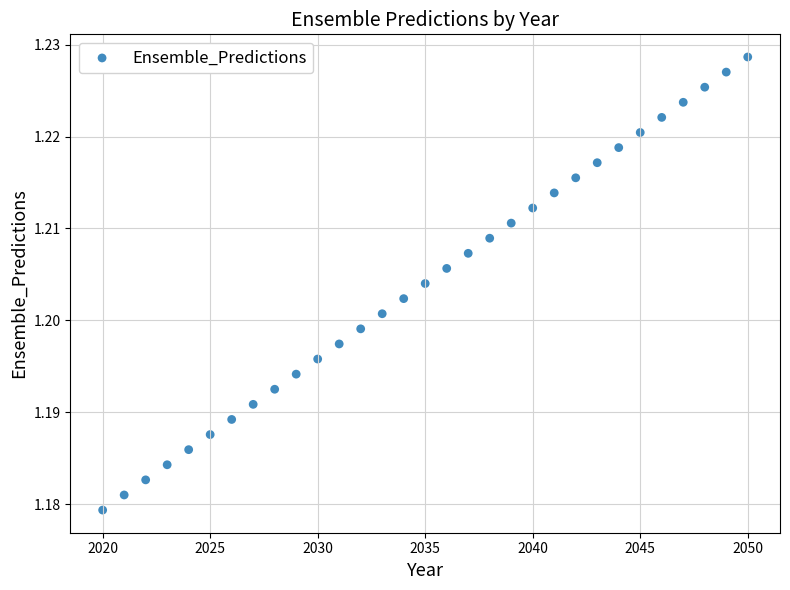

How many data points are displayed?

31